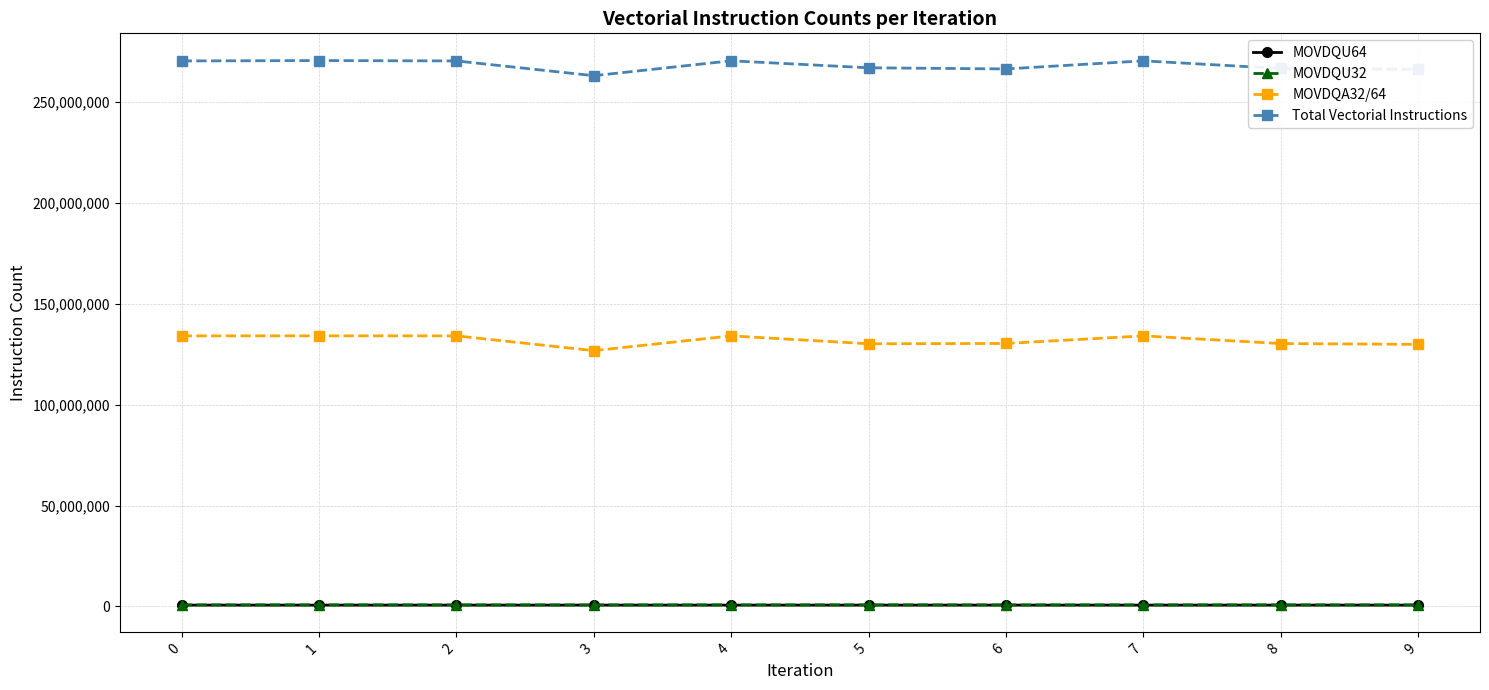

True or false: MOVDQU64 and MOVDQA32/64 cross at least once.

False